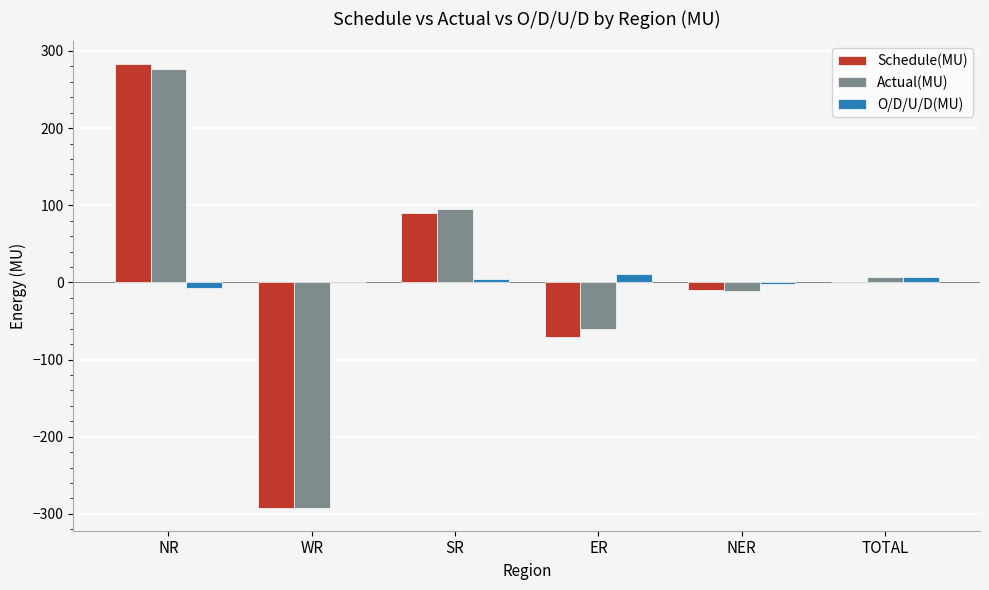

Which series has the widest spread of values?

Schedule(MU)